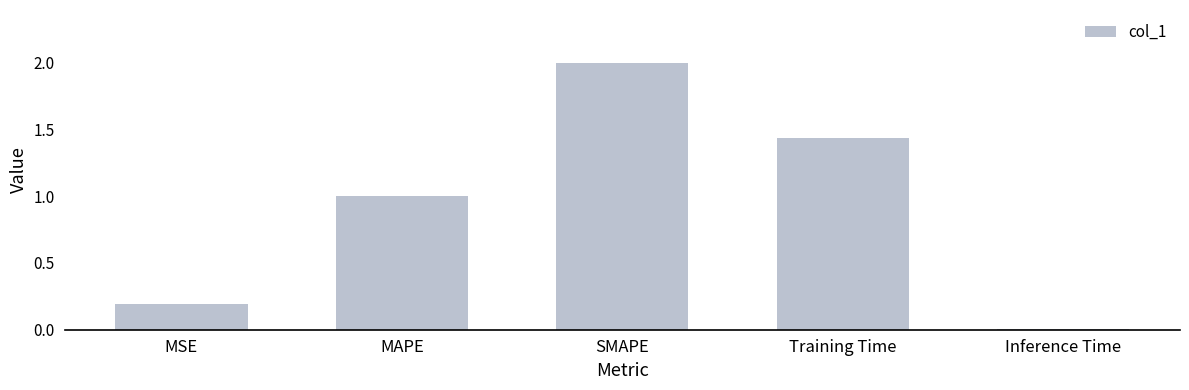

List the labels in order of value, largest first.

SMAPE, Training Time, MAPE, MSE, Inference Time